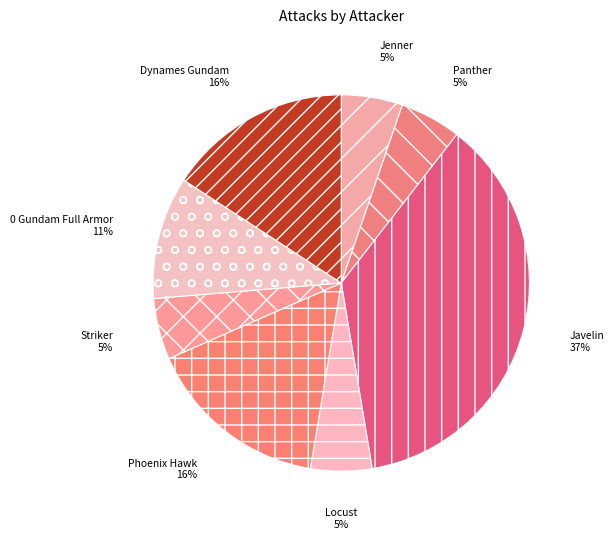

What percentage is the Panther slice, to the nearest percent?

5%